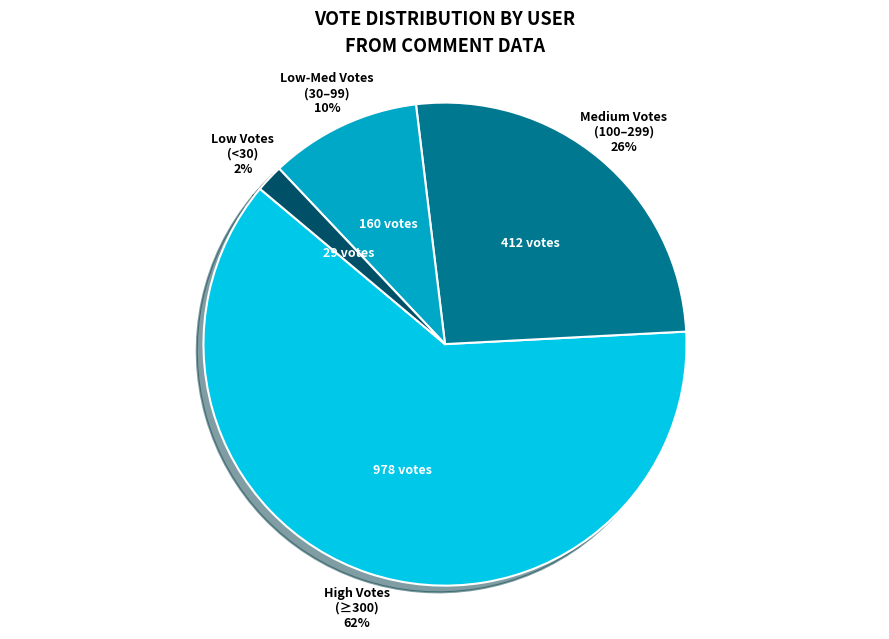

Is there a majority slice in this chart?

Yes